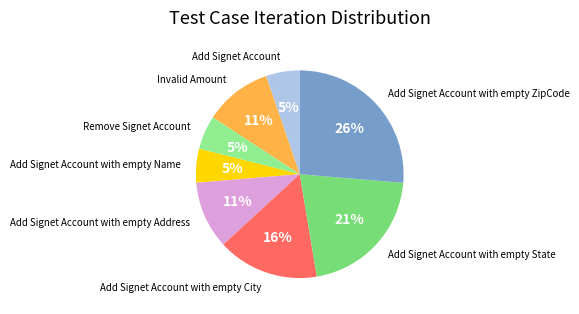

How many segments does this pie chart have?

8